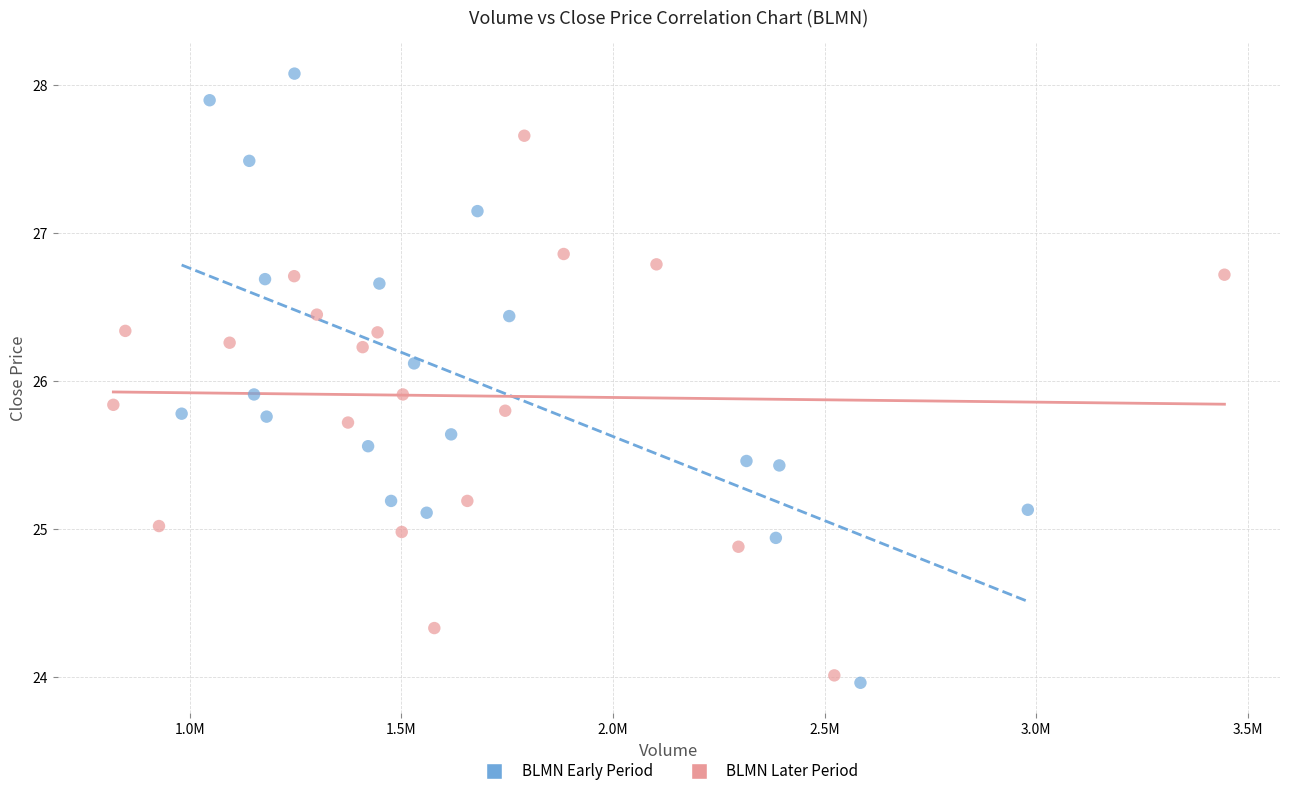

Which series contains the highest Y value?

BLMN Early Period